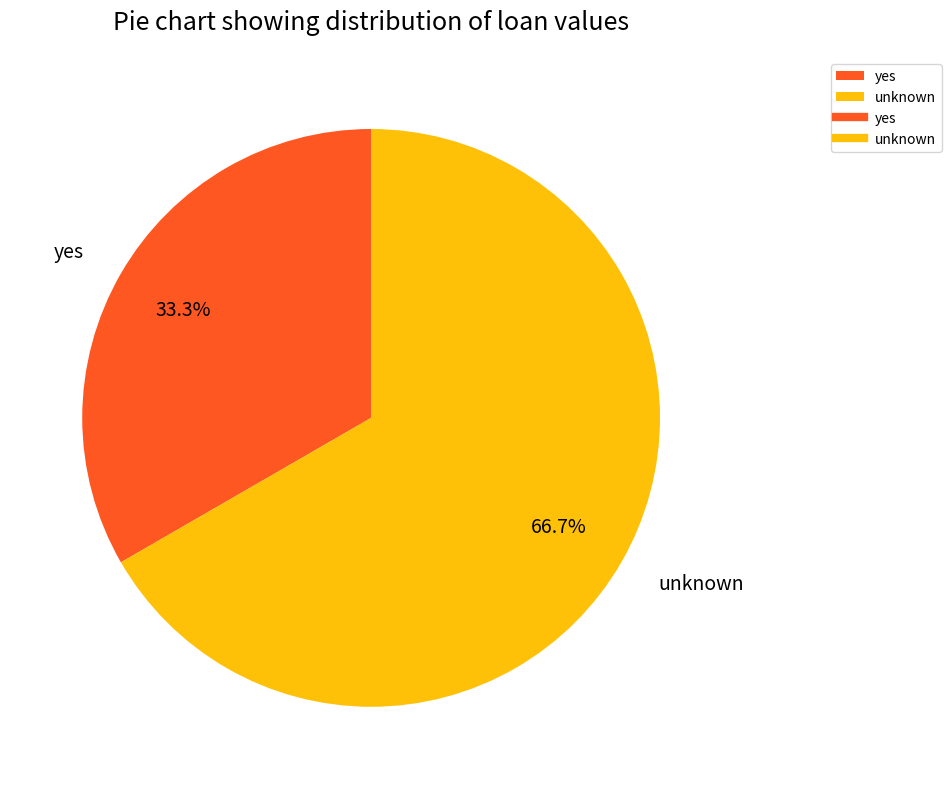

Which has a higher value, unknown or yes?

unknown